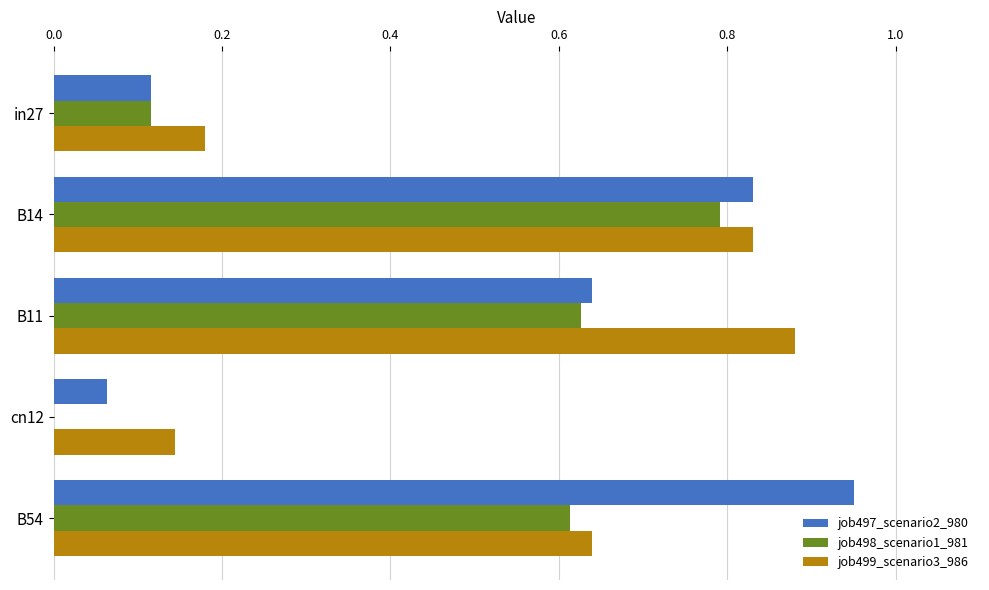

Is it true that job498_scenario1_981 equals 0.0 at cn12?

True